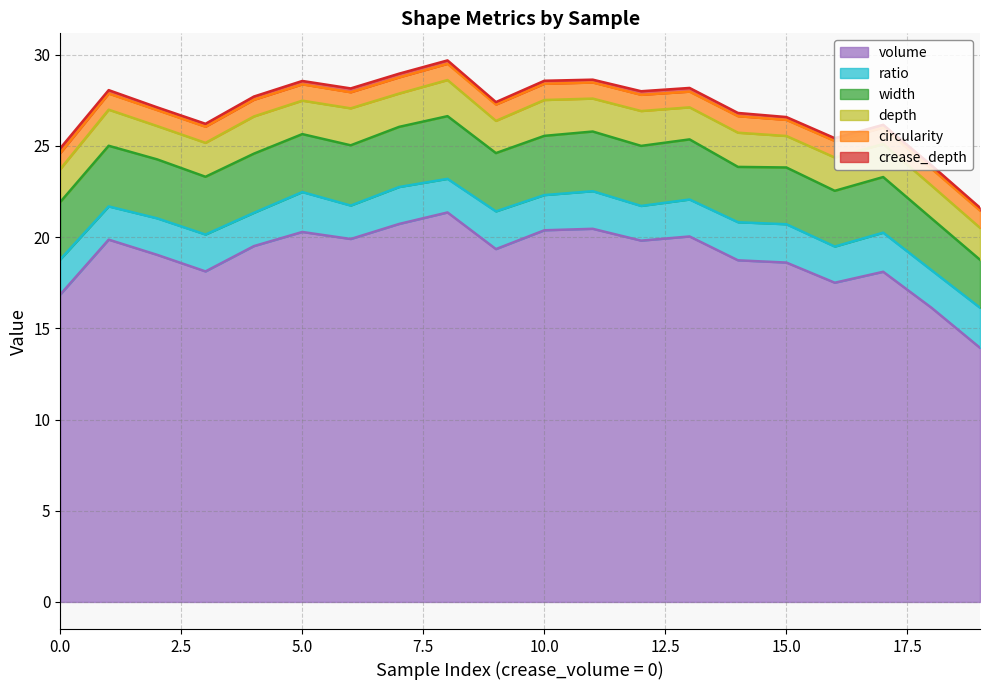

How many interior local peaks does the ratio series have?

7